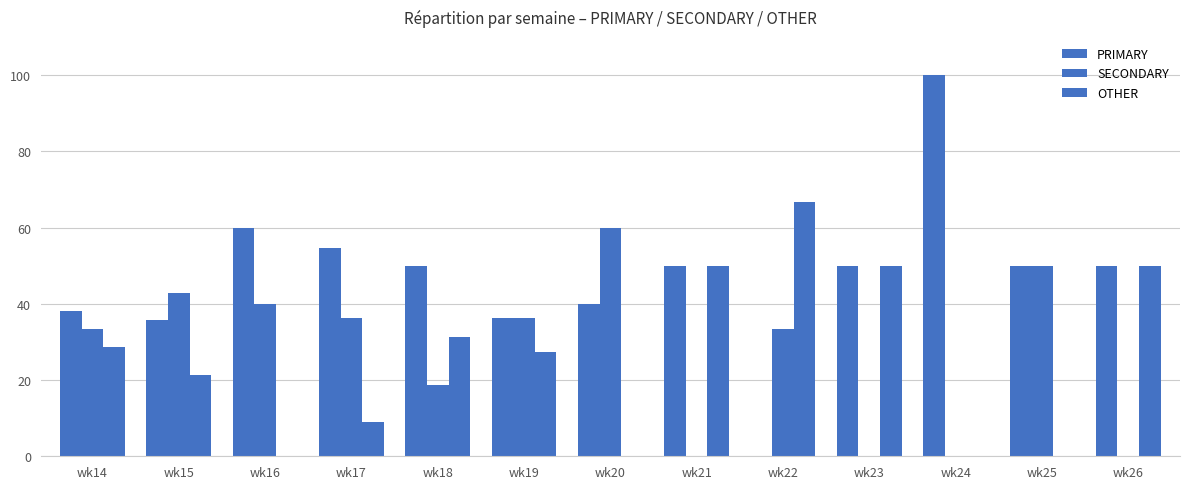

How many data points does each series have?

13